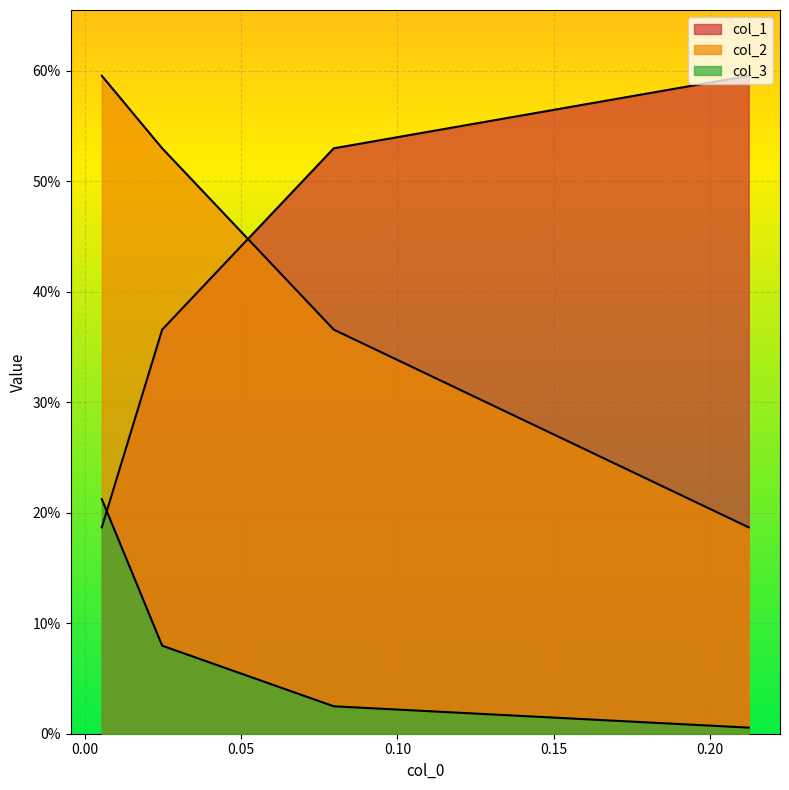

What is the average value of the col_2 series?

0.4